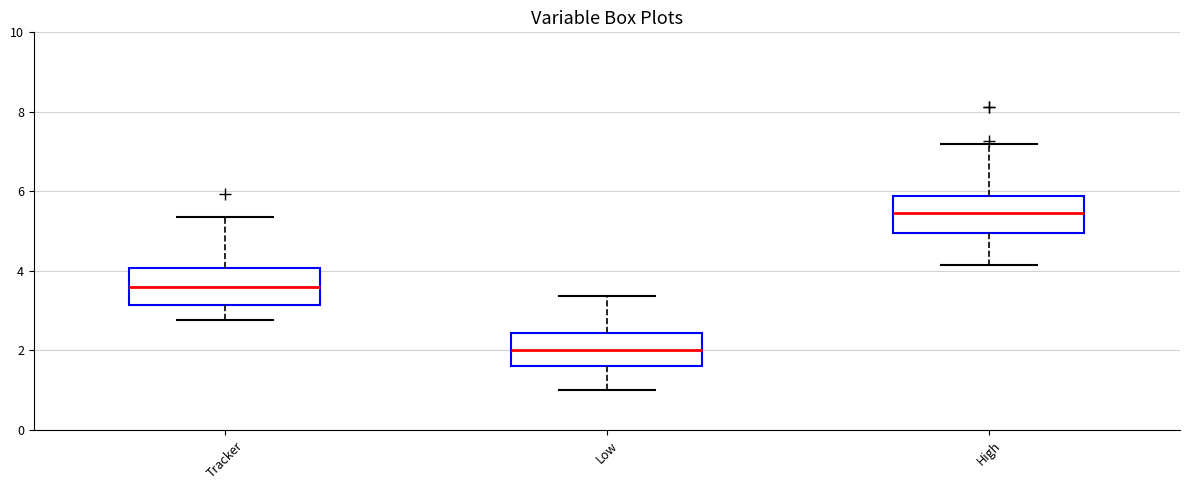

Where does the median line of the box for High sit on the y-axis? The values are not printed on the chart, so give them approximately, as read against the axis.

5.4